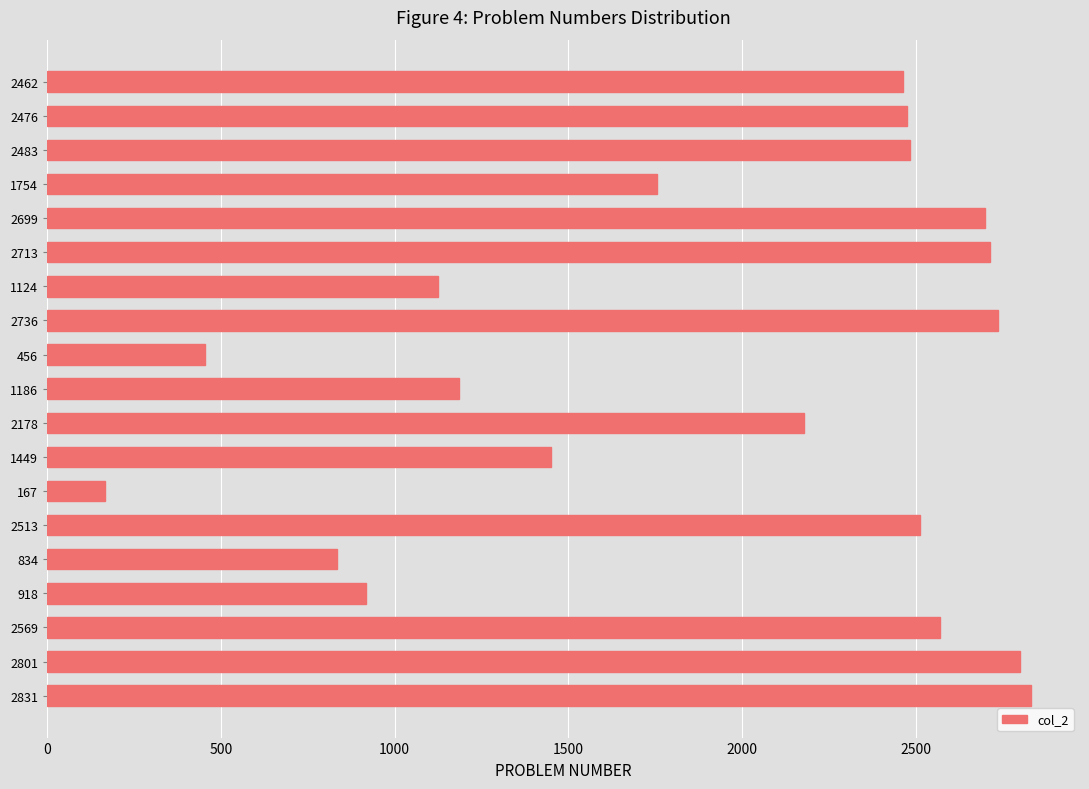

What is the average value?

1913